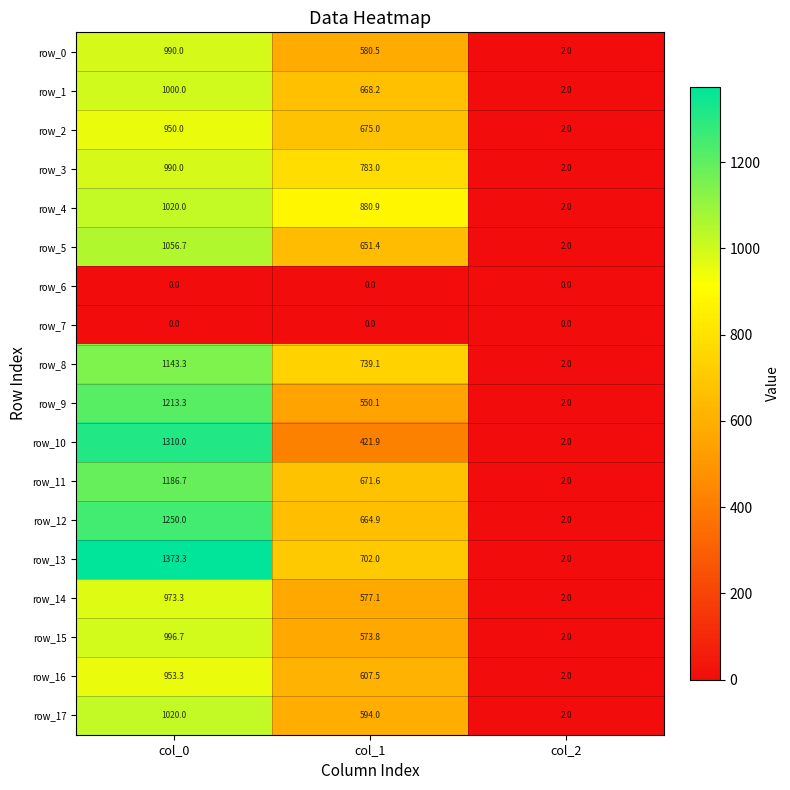

At how many categories does at least one series exceed 58?

2